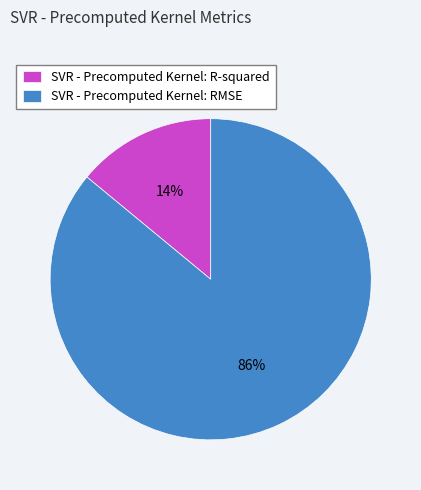

True or false: SVR - Precomputed Kernel: RMSE accounts for 86% of the total.

True